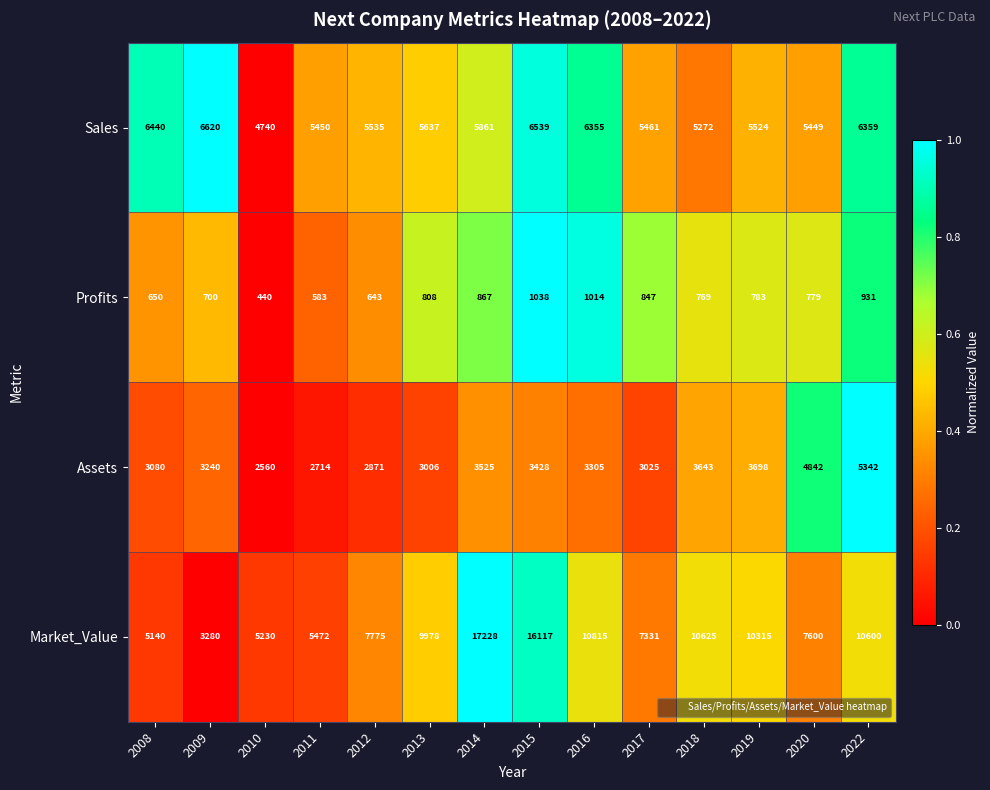

Which series has the largest total across all categories?

Market_Value